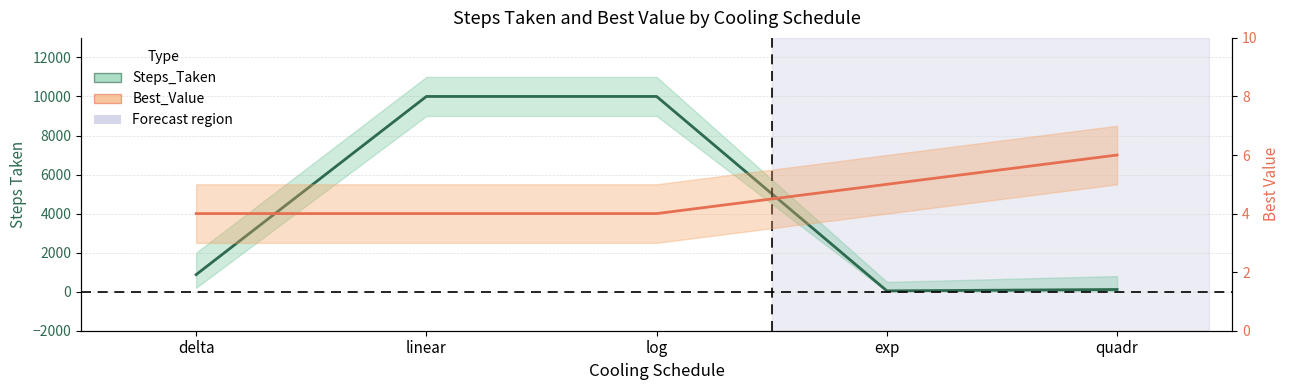

How many lines are shown in the chart?

2